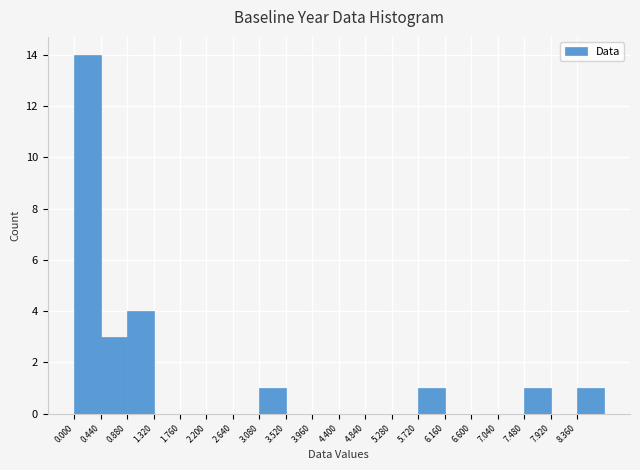

Which range on the x-axis has the tallest bar?

0.00 to 0.44